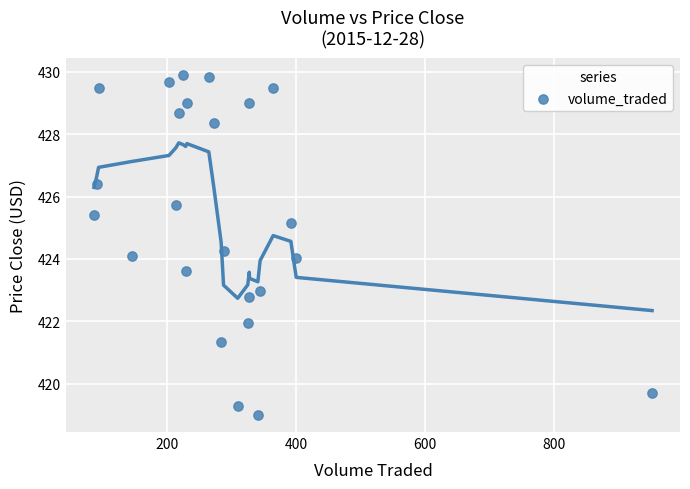

What is the range of X values (max minus min)?

864.4